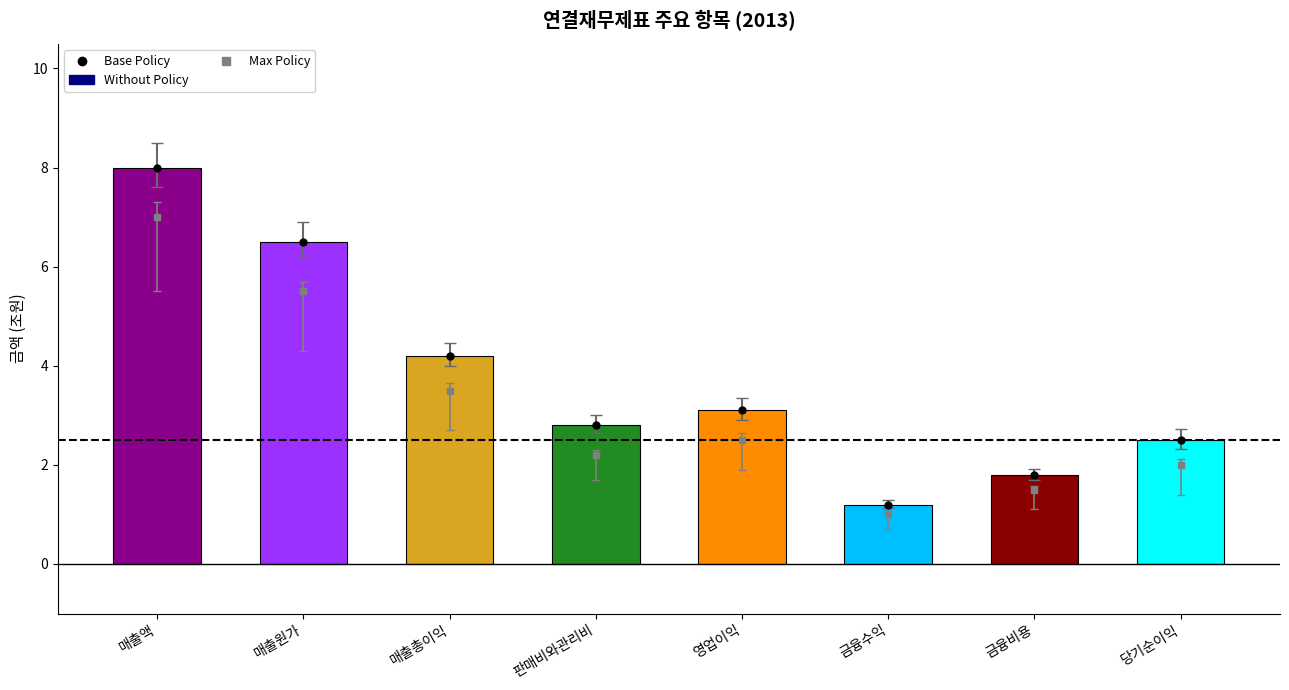

How many bars are there in total?

8